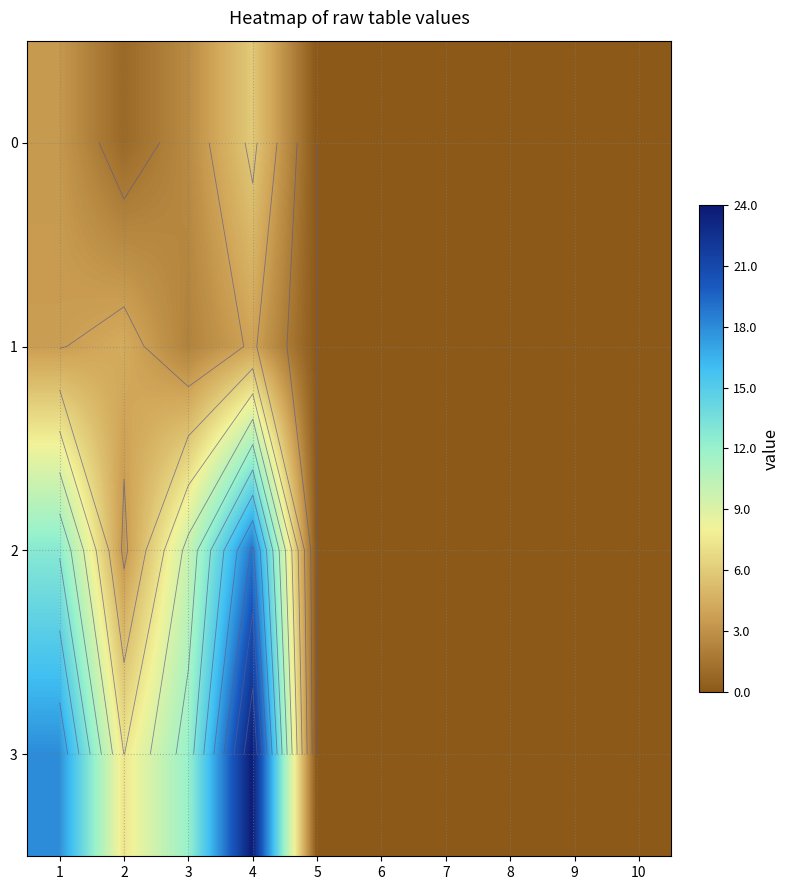

What is the difference between the maximum and minimum values in the 2 series?

18.8